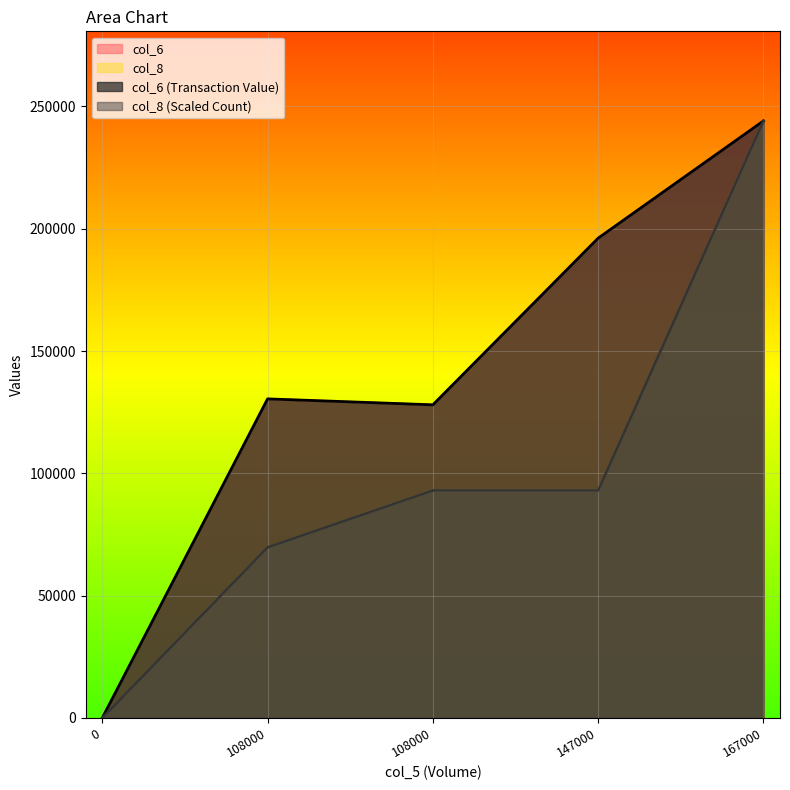

List the labels in order of col_8 value, largest first.

167000, 108000, 147000, 108000, 0